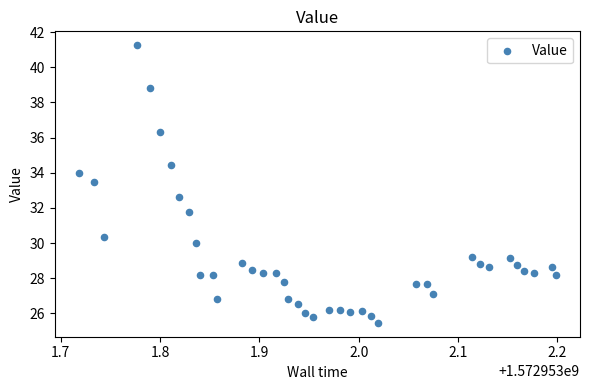

What is the range of X values (max minus min)?

0.5